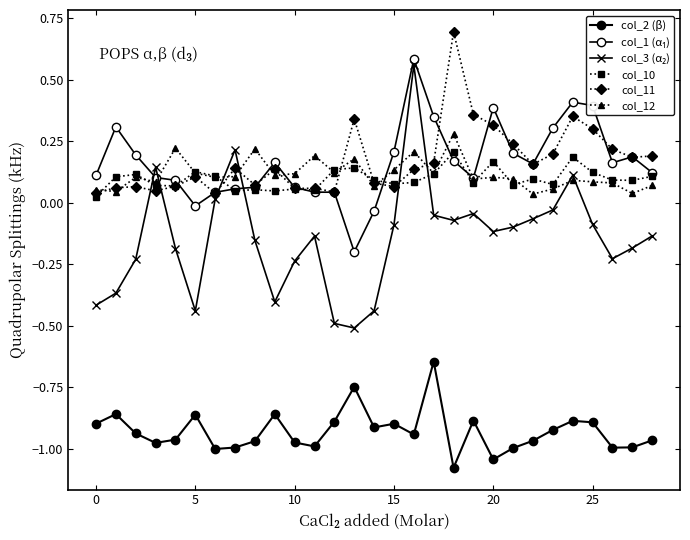

How many distinct data groups are displayed?

6